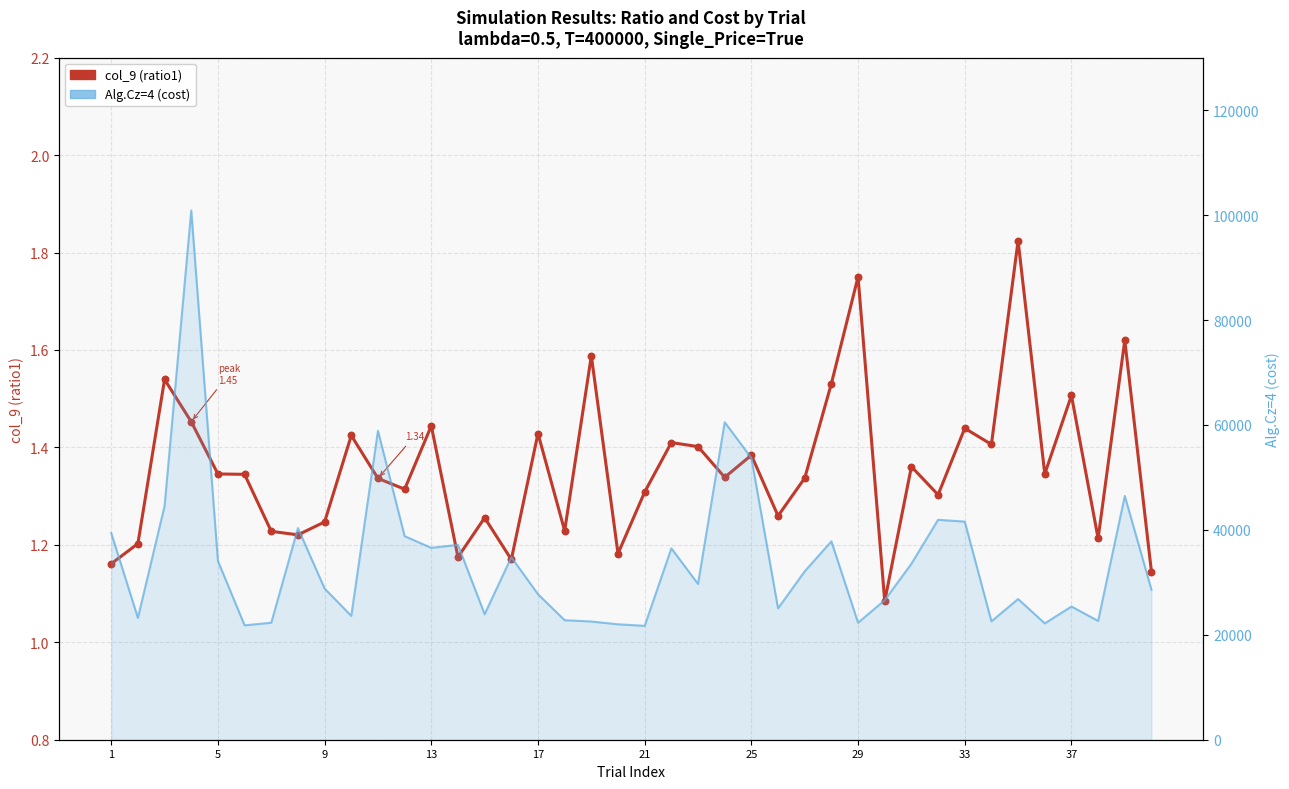

At how many categories does at least one series exceed 10062?

40